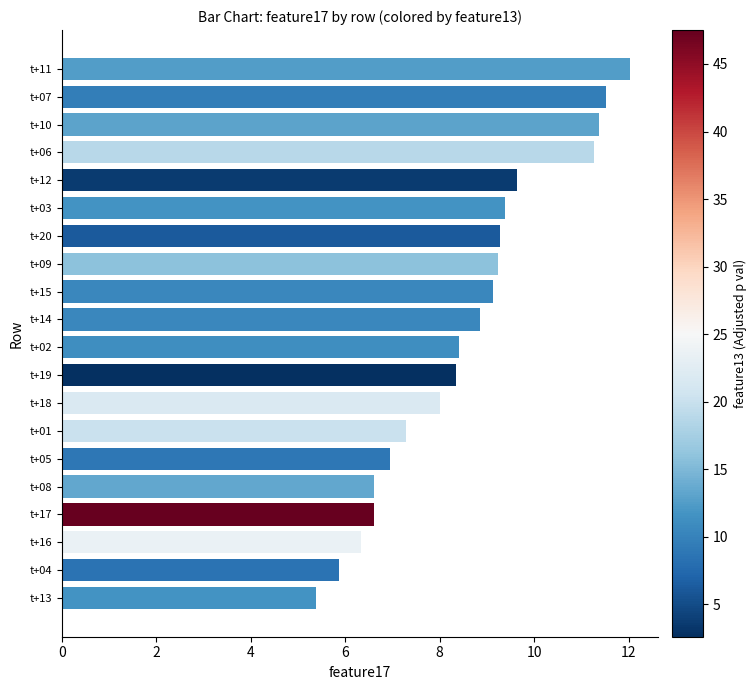

The chart shows a value of 15.8 at t+06. True or false?

False